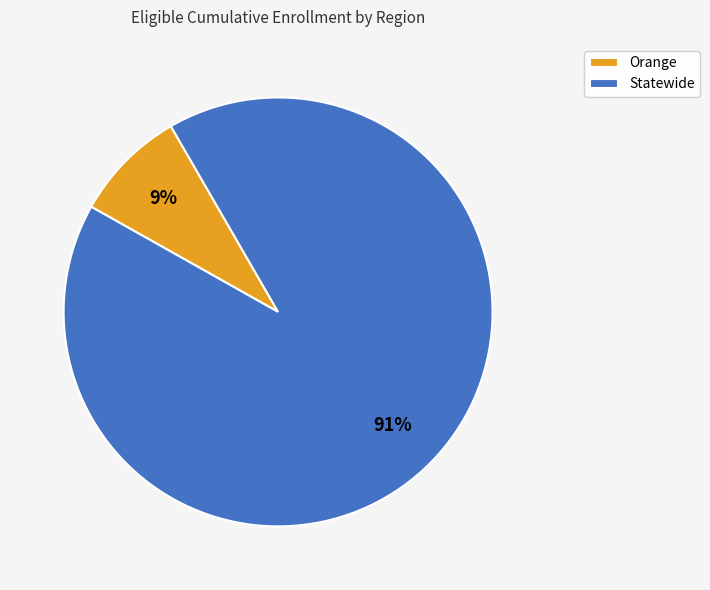

To the nearest percent, what is the combined percentage of Statewide and Orange?

100%